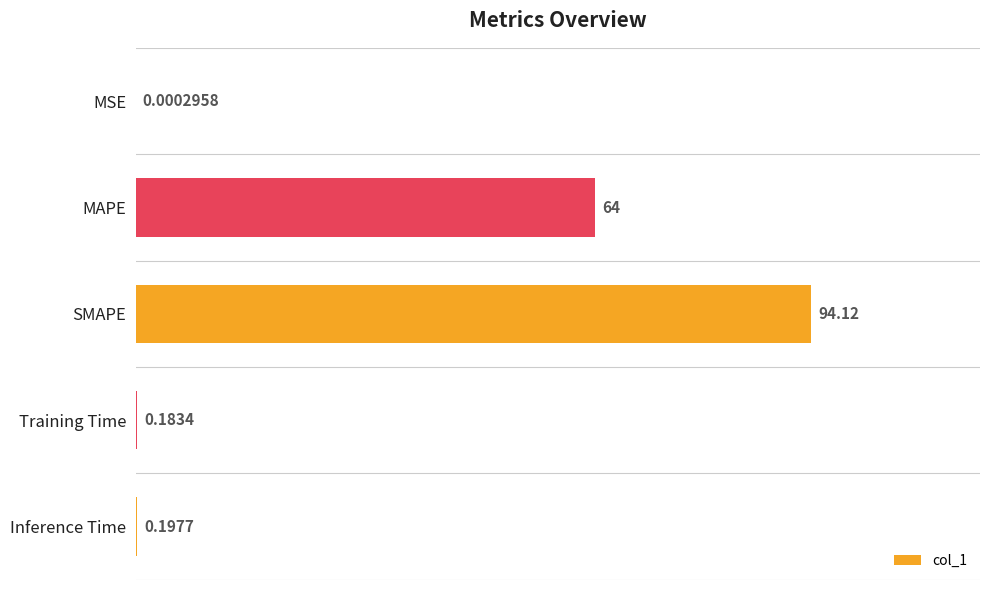

At which label is the value closest to 47?

MAPE